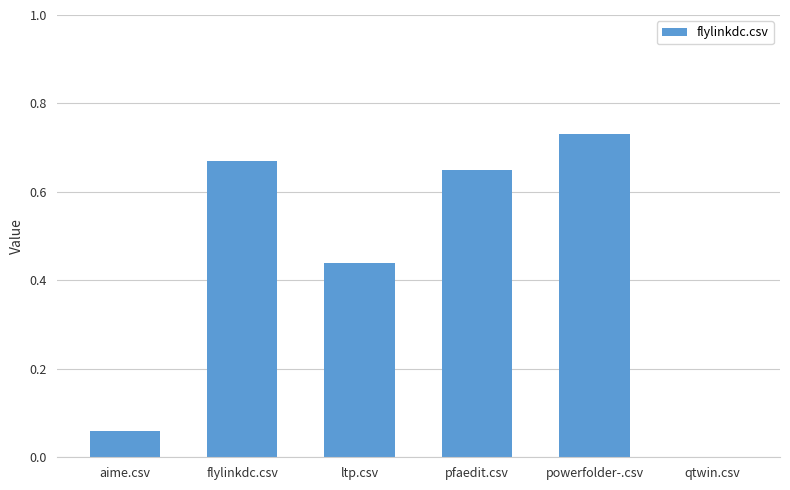

True or false: the data shows 0.0 at qtwin.csv.

True